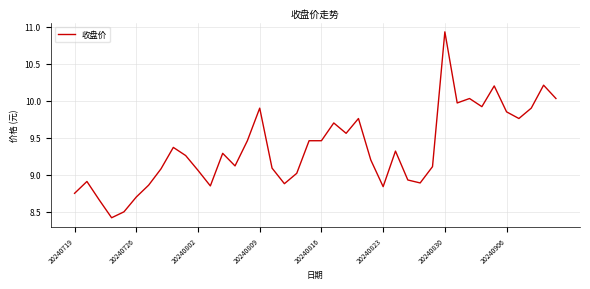

What is the smallest value displayed?

8.4